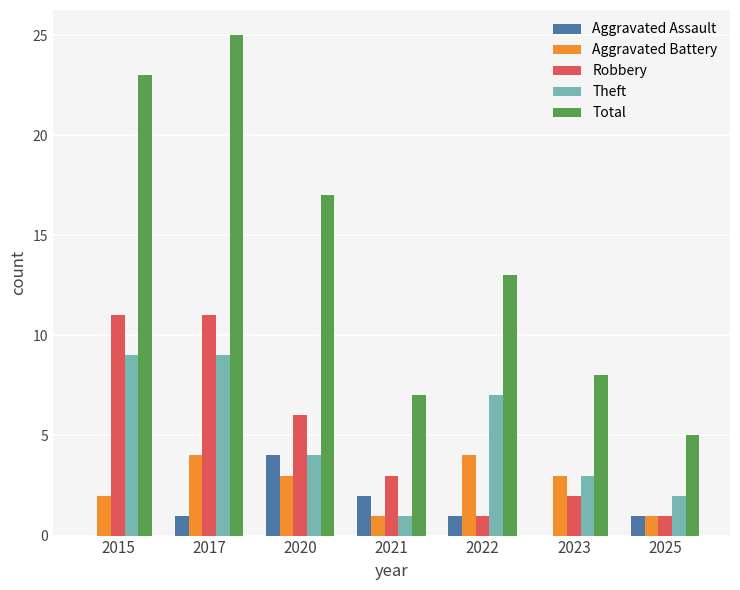

The Aggravated Assault series shows 1 at 2017. True or false?

True